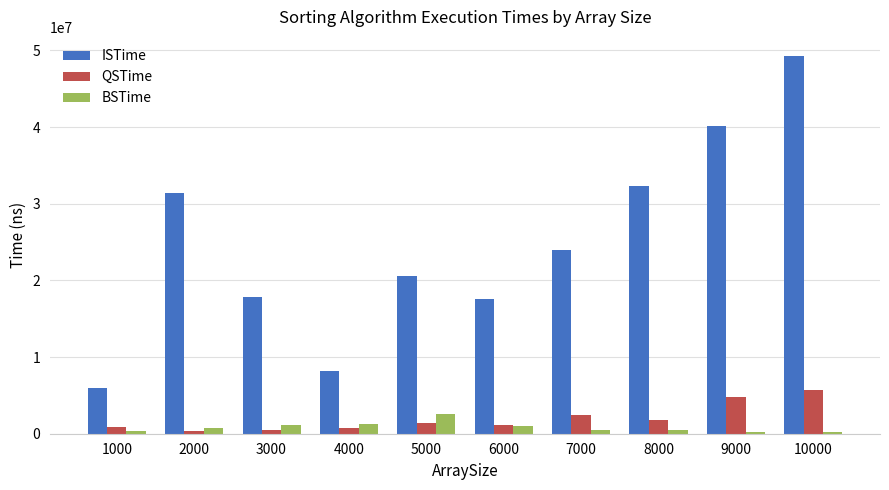

Is the value of BSTime at 9000 greater than the value of ISTime at 1000?

No